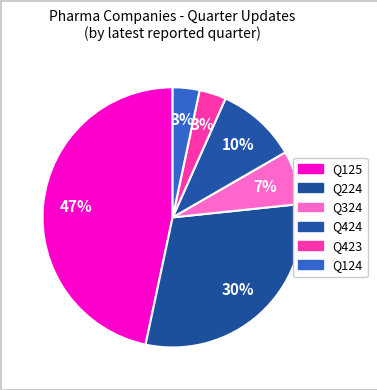

What percentage is NOT represented by Q124?

96.7%